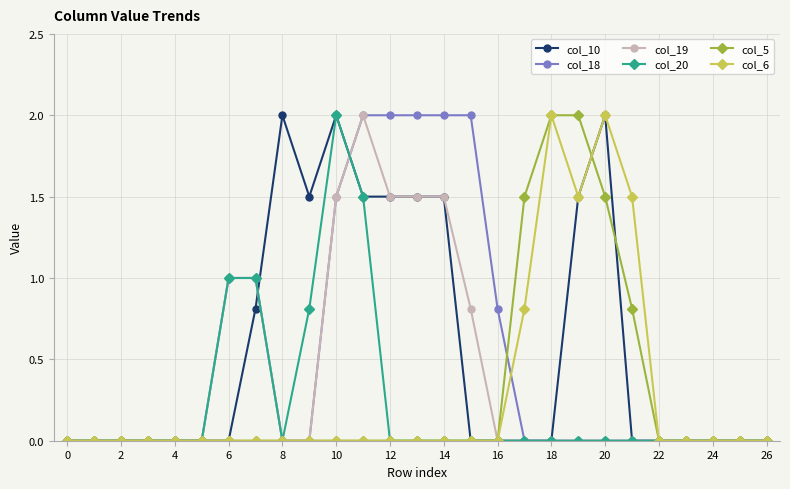

The value of col_19 at 12 is 0.6. True or false?

False